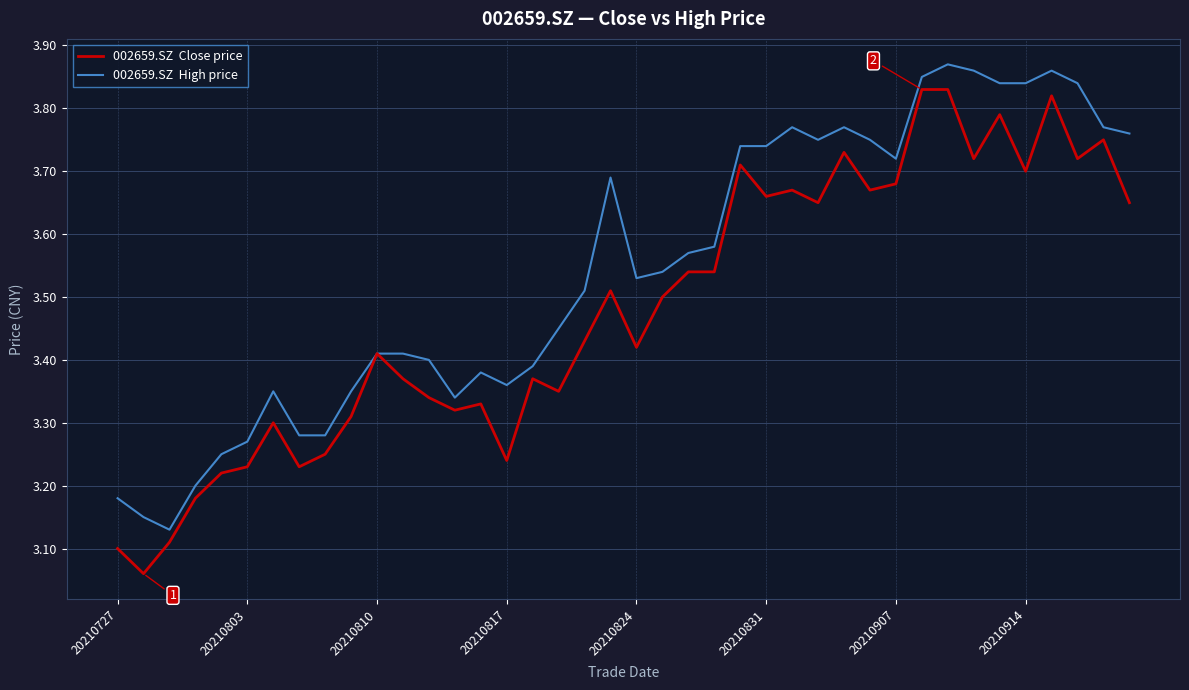

The 002659.SZ  Close price series shows 5.9 at 20210907. True or false?

False